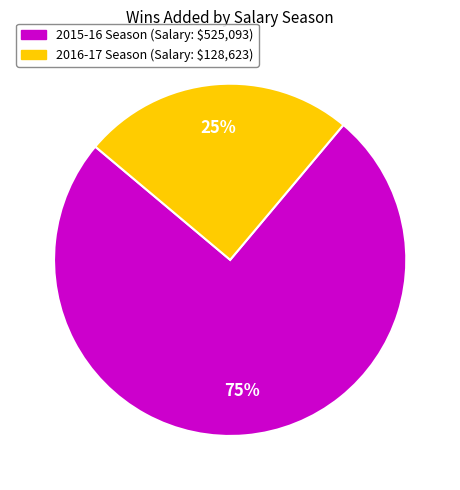

Does any single category account for the majority?

Yes